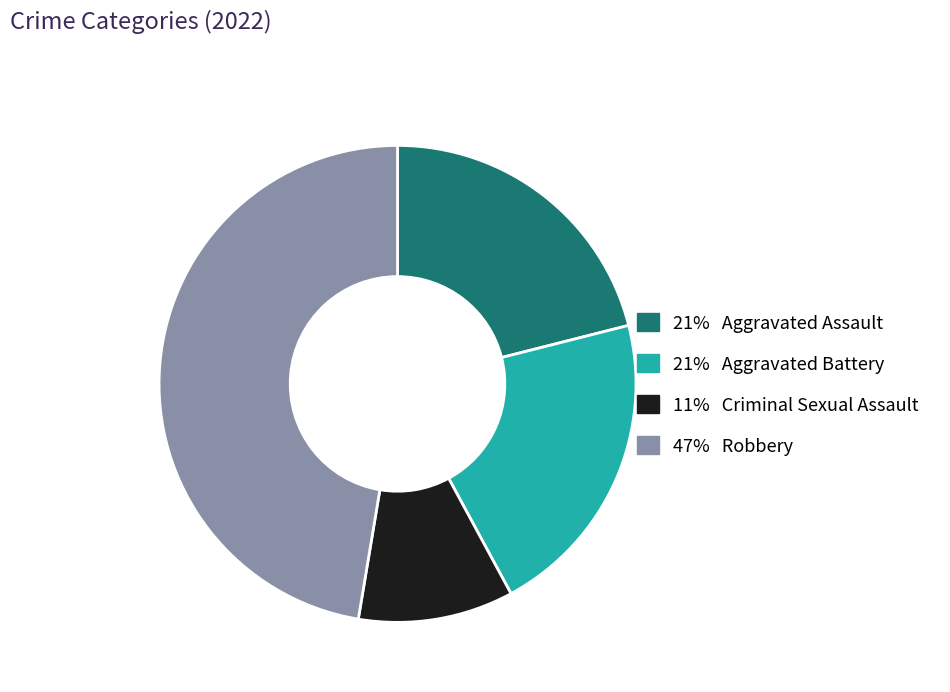

Is there a majority slice in this chart?

No